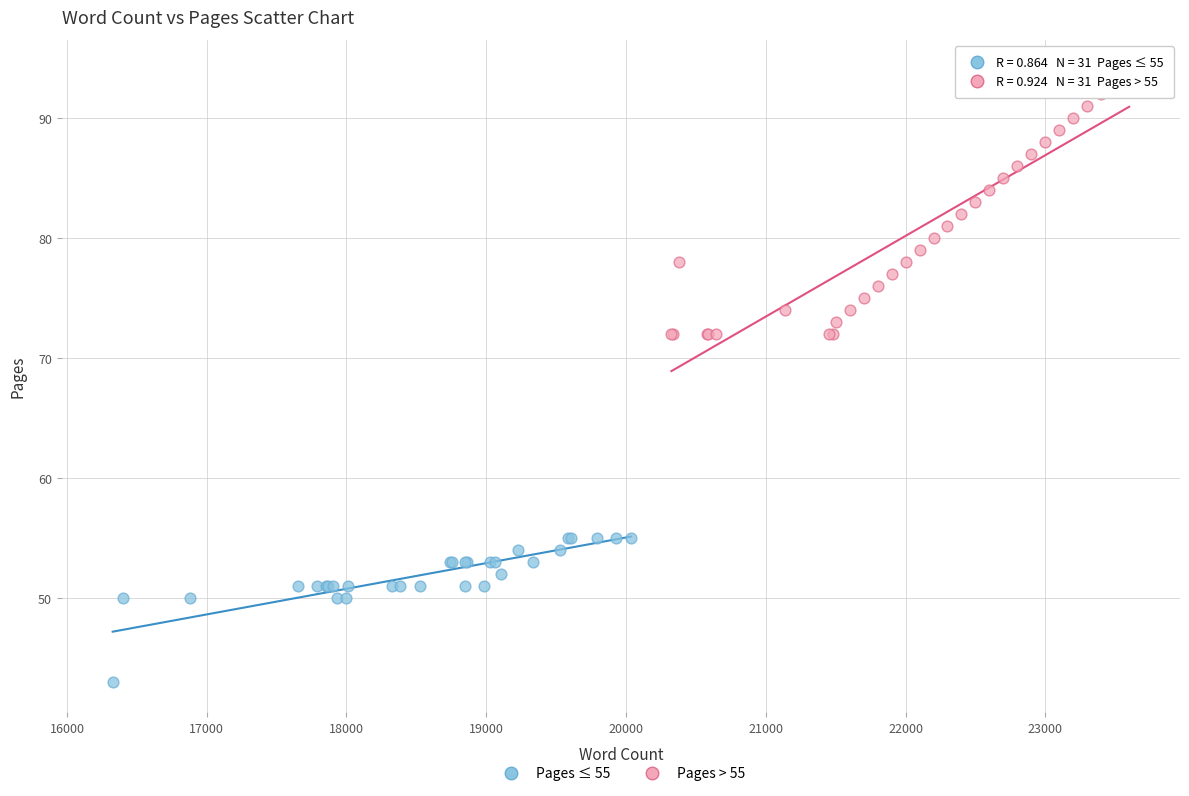

Which series contains the highest Y value?

Pages > 55